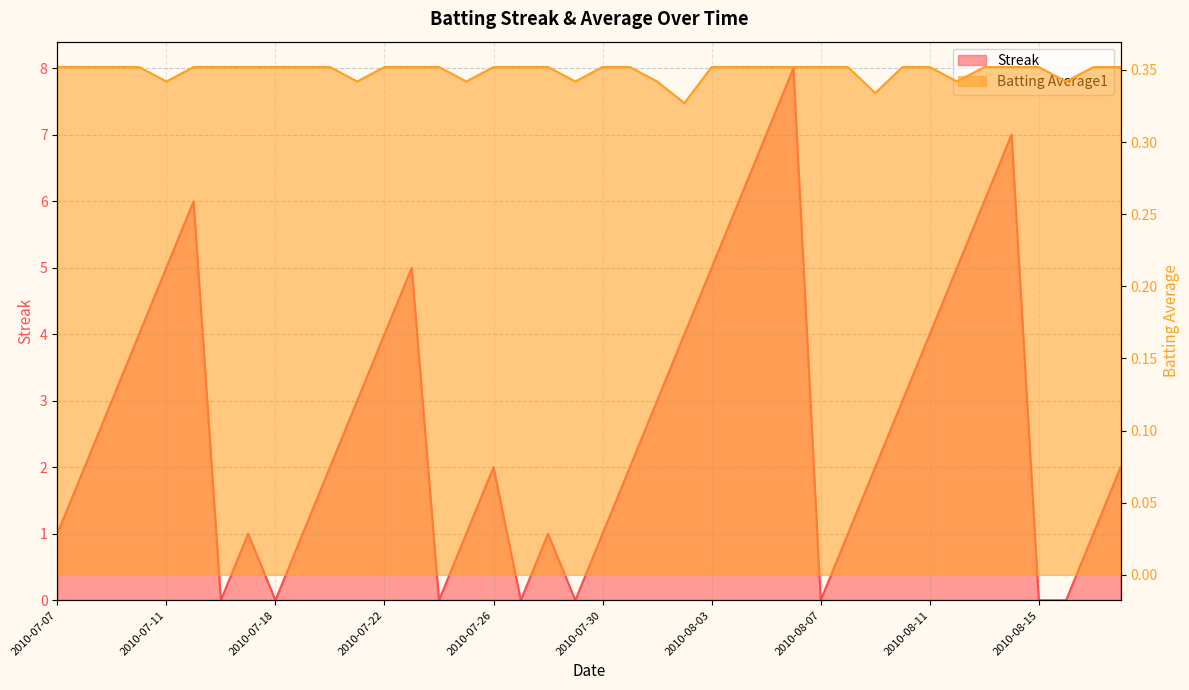

Count the number of categories in the chart.

40